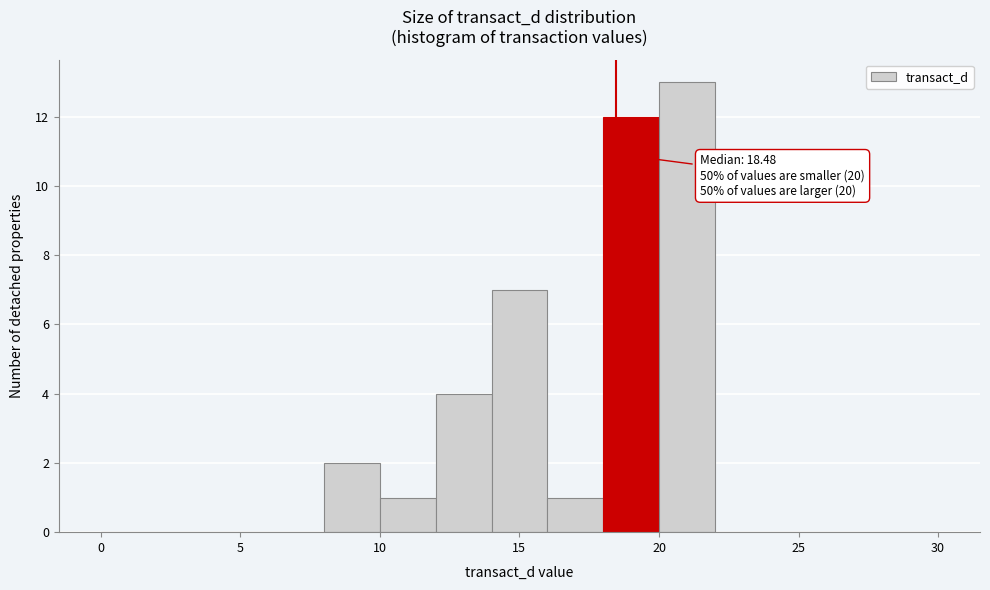

Which range on the x-axis has the tallest bar?

20 to 22